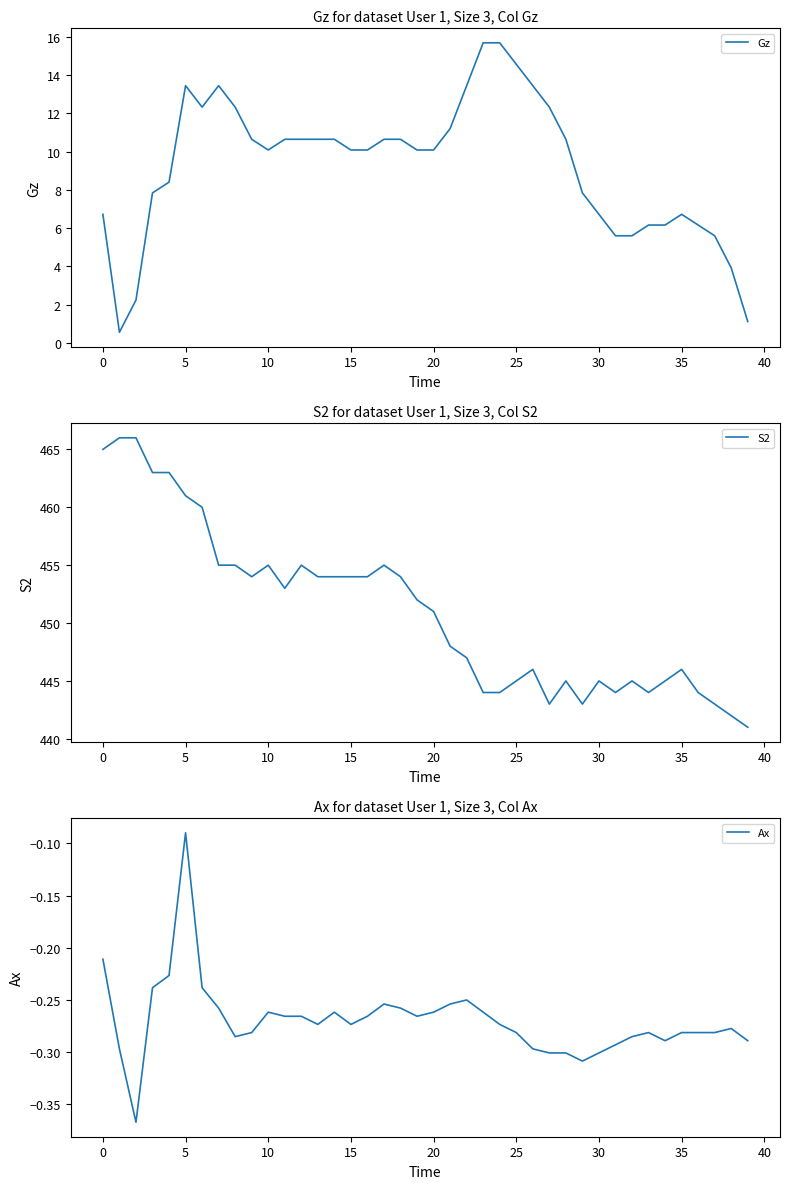

What is the difference between the highest and lowest values at 12?

455.3